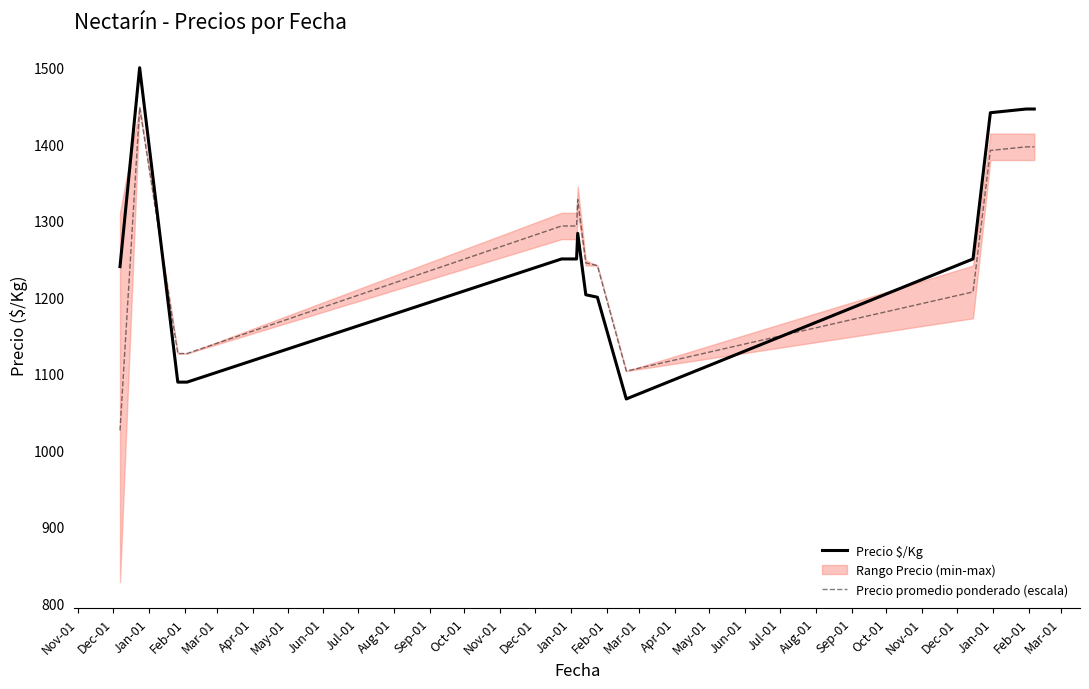

How many intersections are there between Precio promedio ponderado (escala) and Precio $/Kg?

2